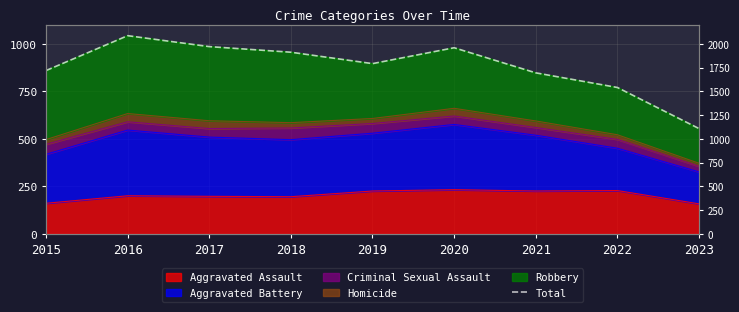

Reading left to right, list all the values displayed in this chart.

1719	2086	1971	1912	1792	1959	1695	1541	1109